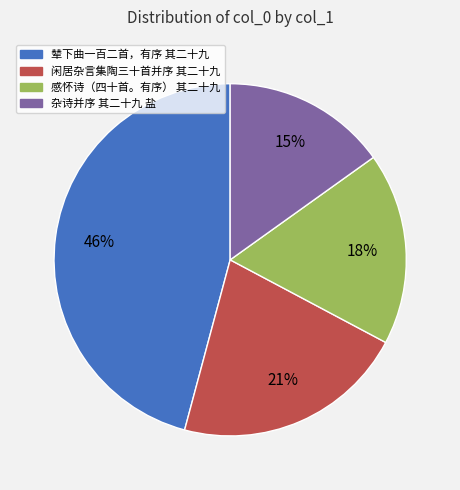

Do 杂诗并序 其二十九 盐 and 闲居杂言集陶三十首并序 其二十九 together represent more than half of the pie?

No